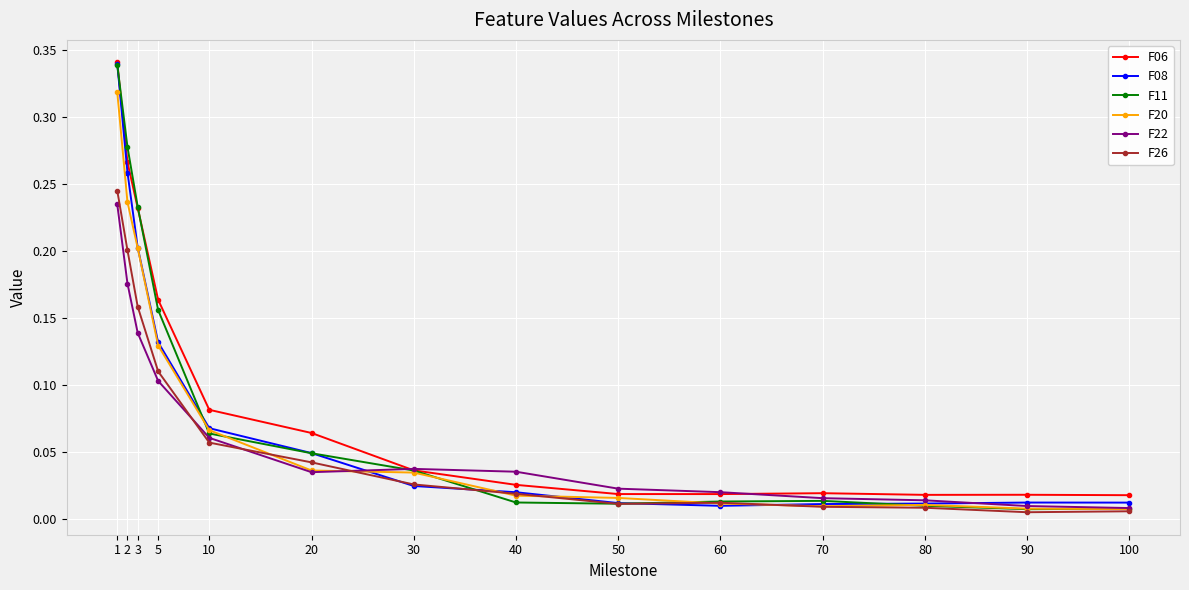

Between 1 and 10, which series saw the biggest shift?

F11